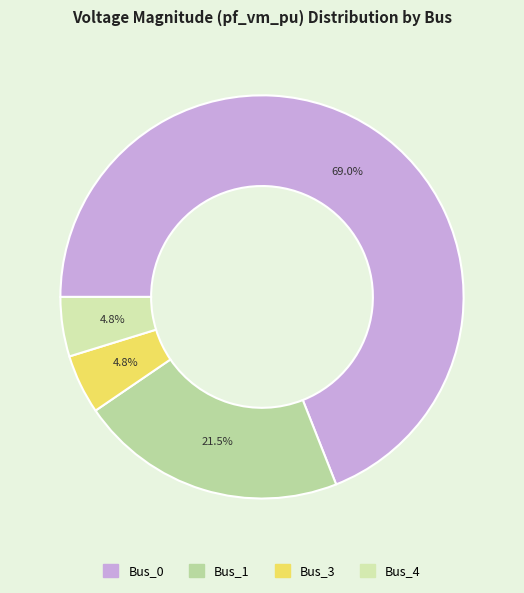

Which category accounts for the majority?

Bus_0